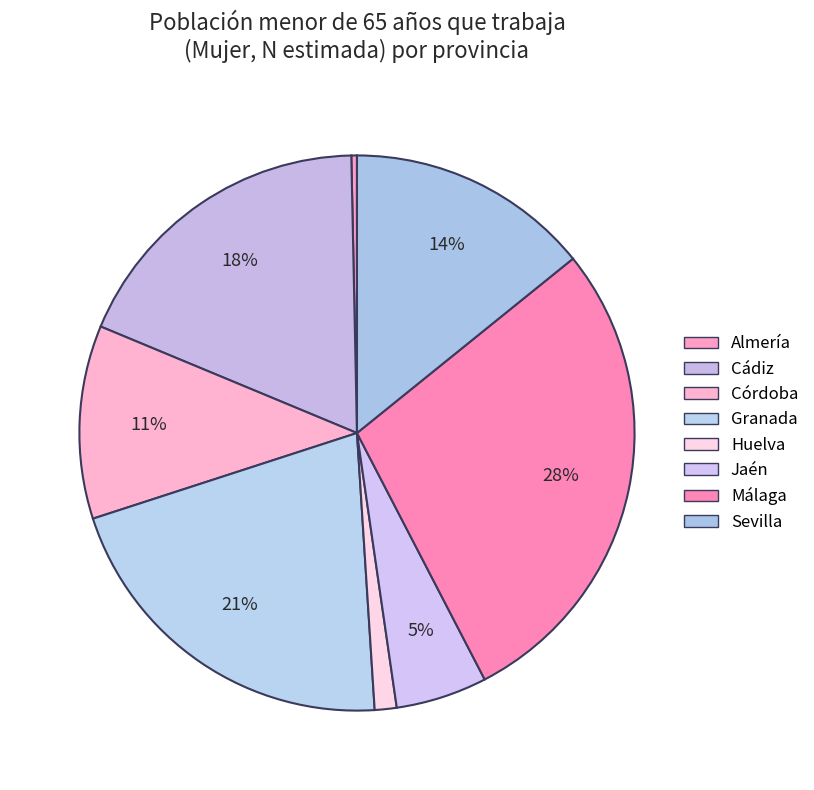

What is the change in value from Málaga to Sevilla?

-20142